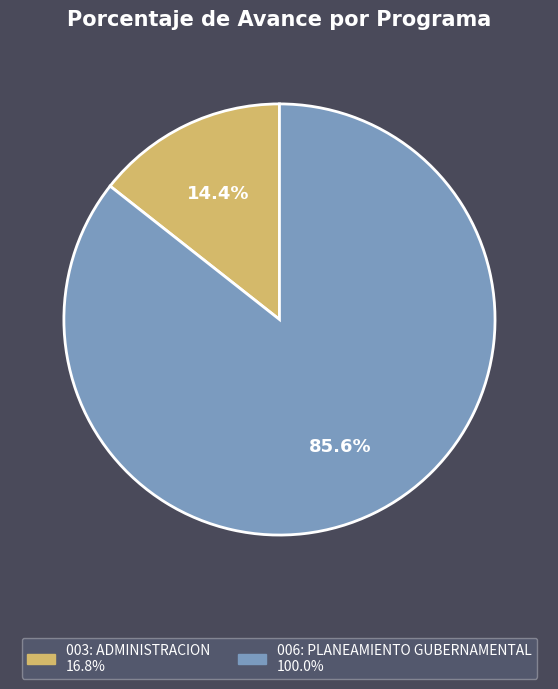

Rank the categories by value from highest to lowest.

006: PLANEAMIENTO GUBERNAMENTAL, 003: ADMINISTRACION